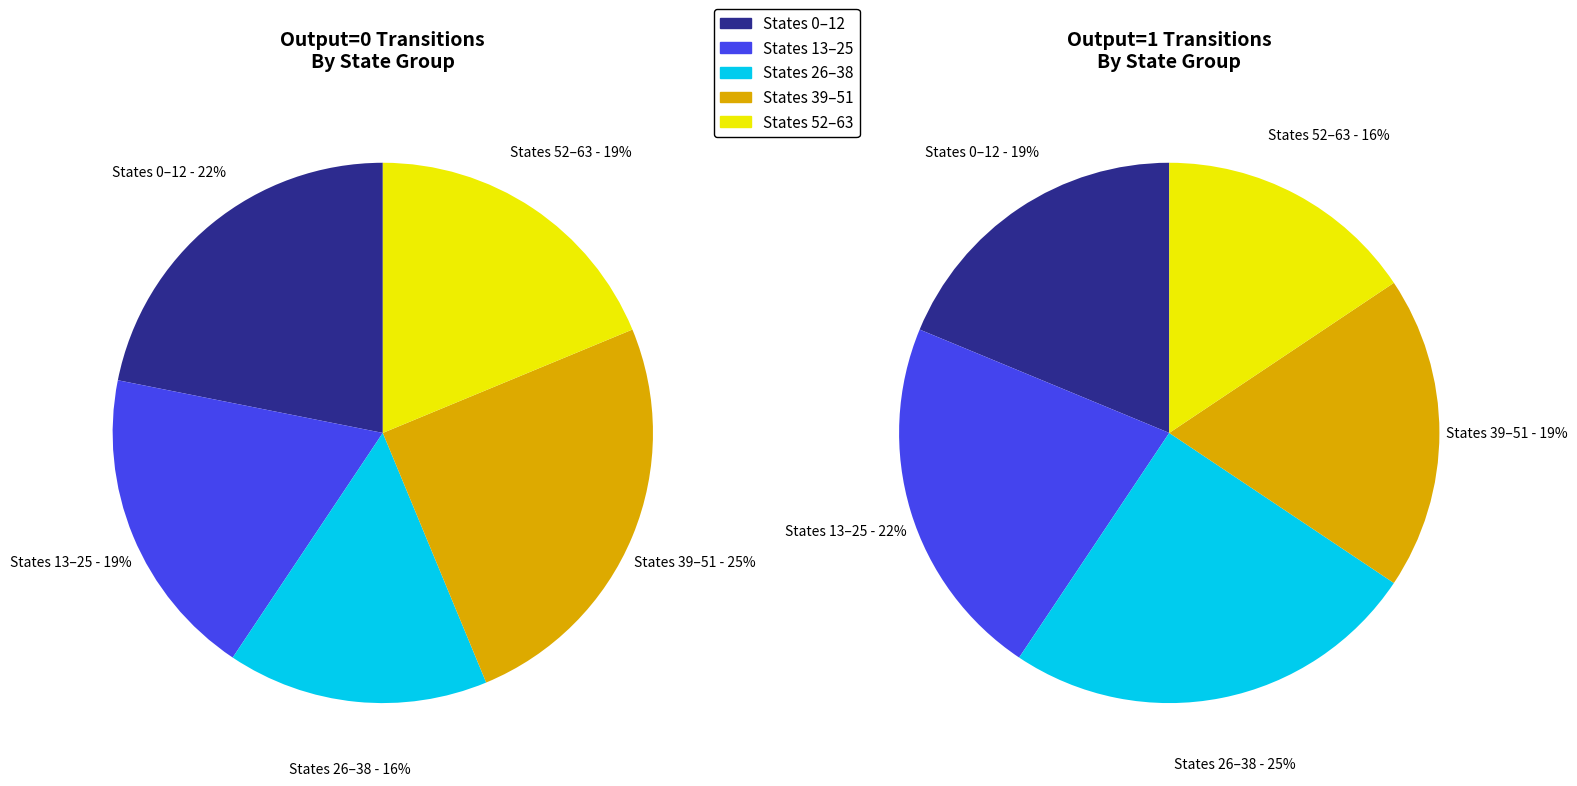

Which series changed the most between source_state 13-25 and source_state 26-38?

output_symbol=0